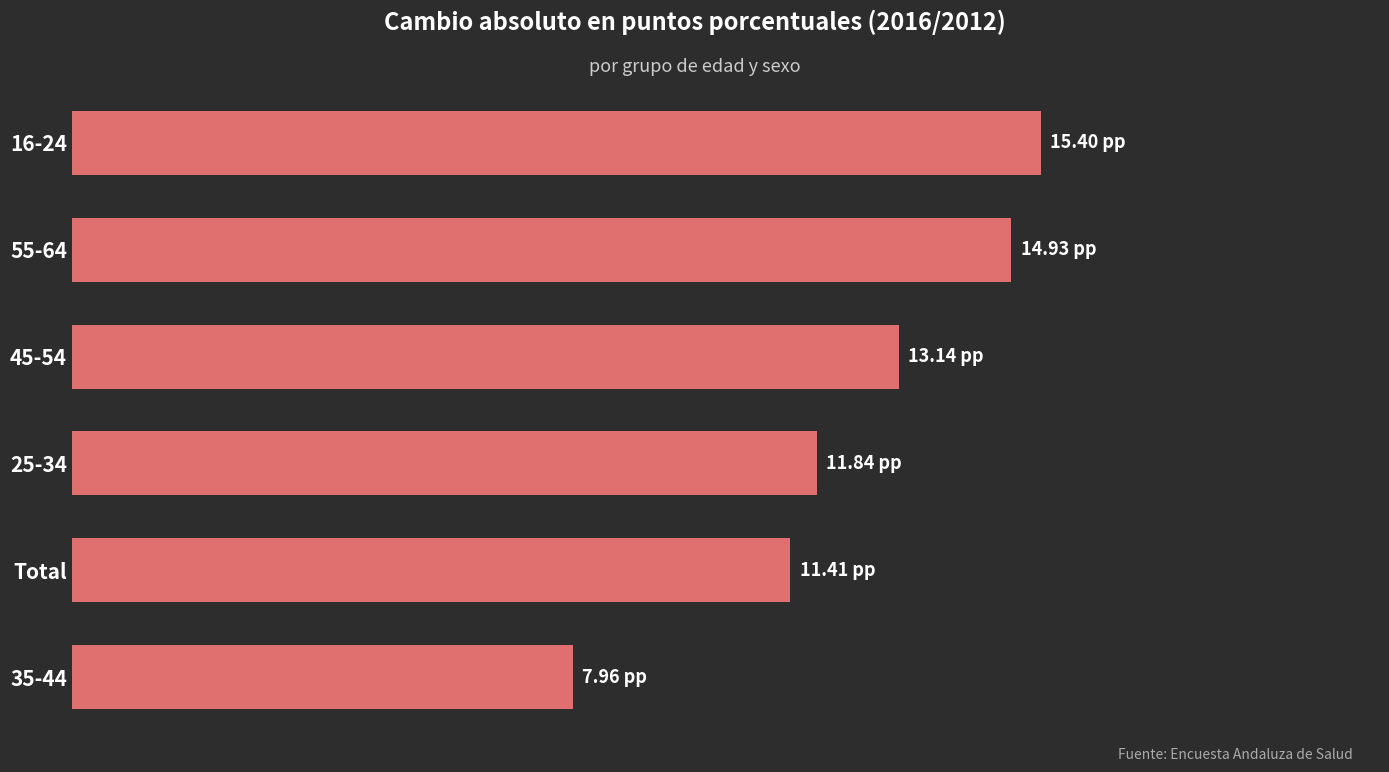

What is the difference between the maximum and minimum values?

7.4